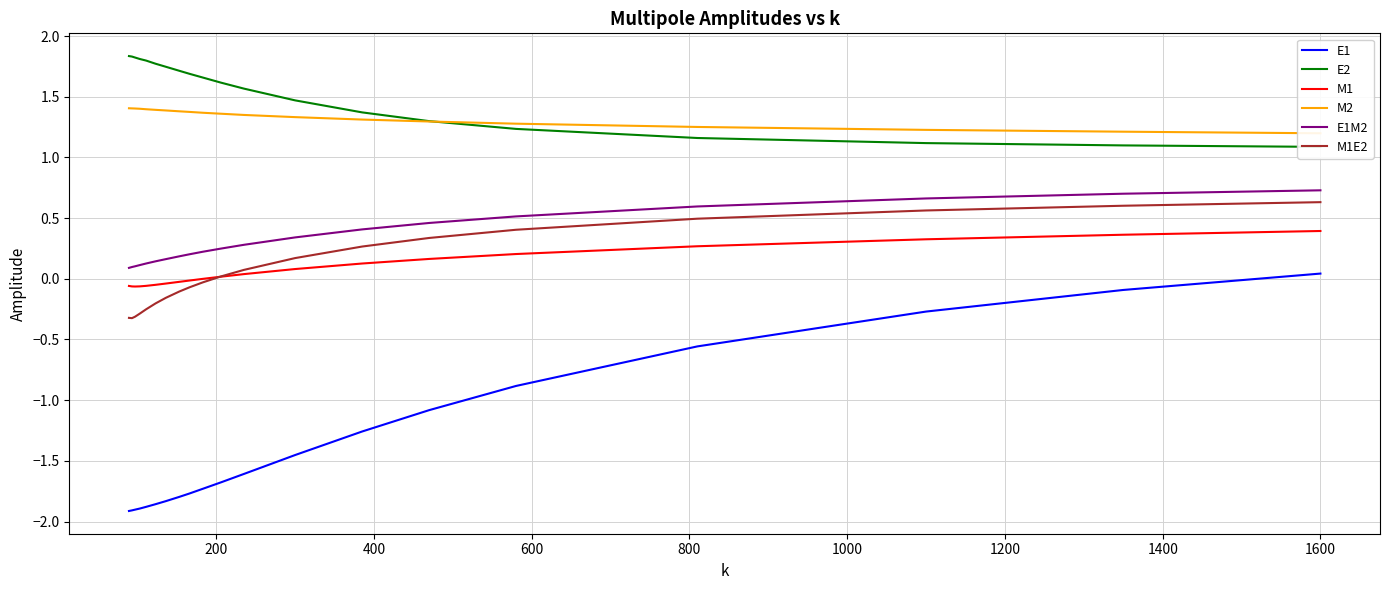

Does the chart display data point markers on the line(s)?

No